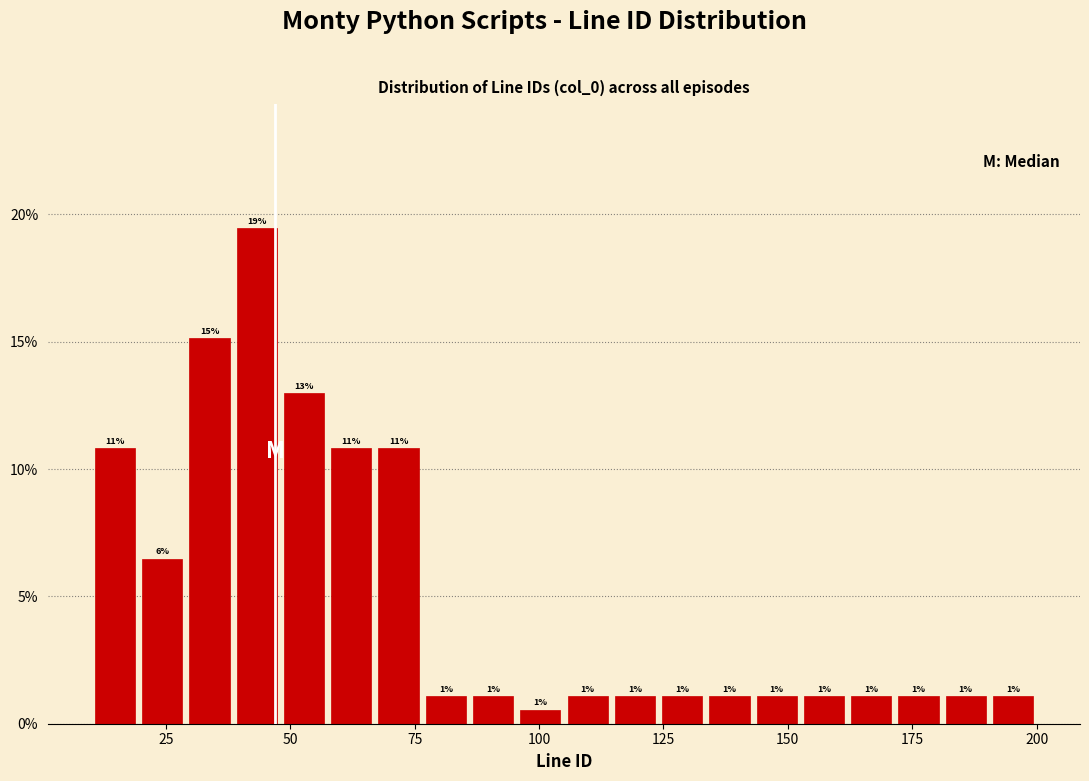

Around what value on the x-axis is the tallest bar? Give the approximate position of its centre, as read against the axis.

45